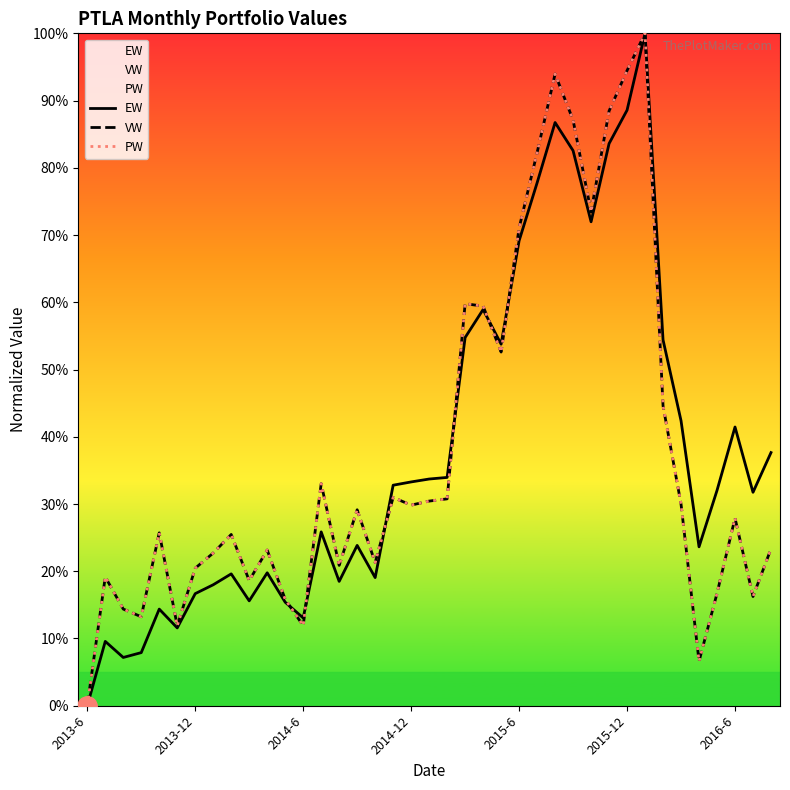

True or false: VW and PW cross at least once.

False